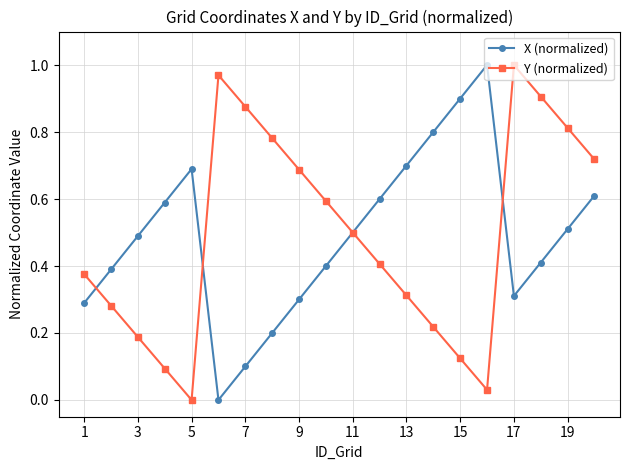

How many interior local peaks does the X (normalized) series have?

2